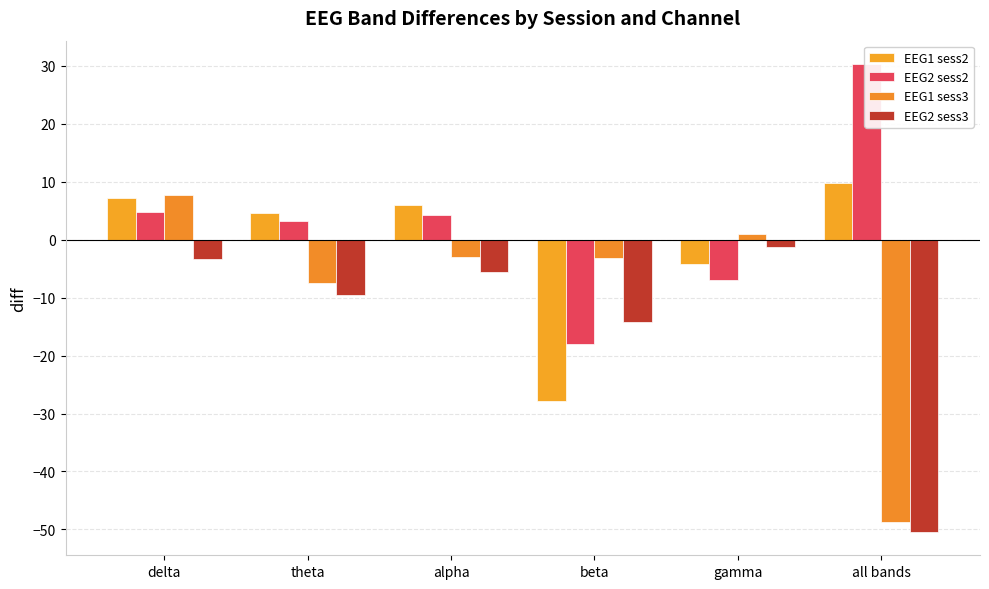

What is the greatest value displayed?

30.3